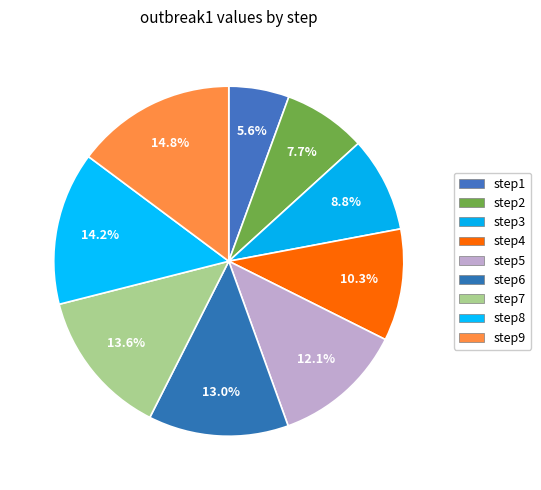

To the nearest percent, what is the difference between the step7 and step3 slice percentages?

5%